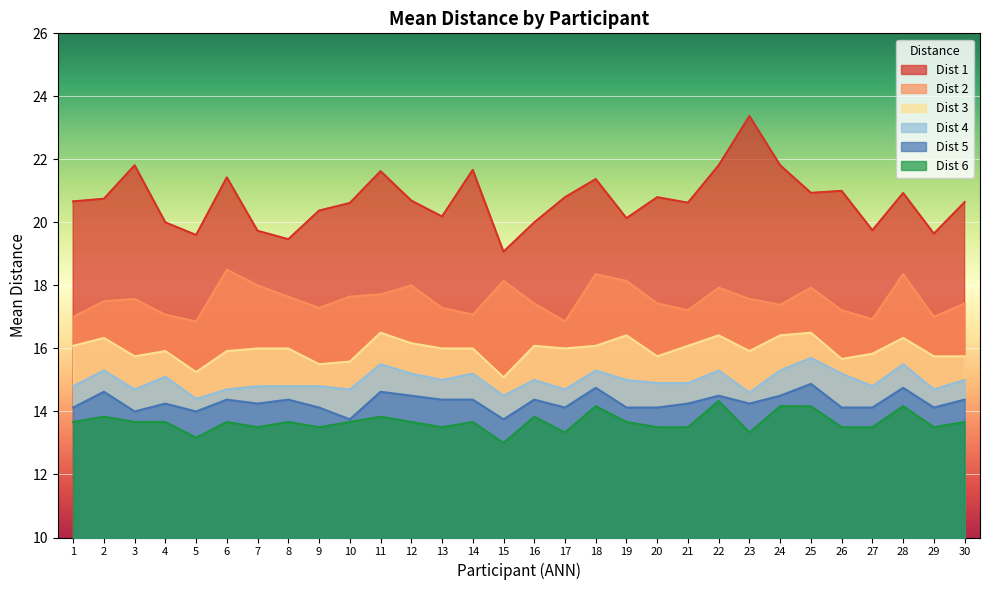

What is the maximum value shown in the chart?

23.4